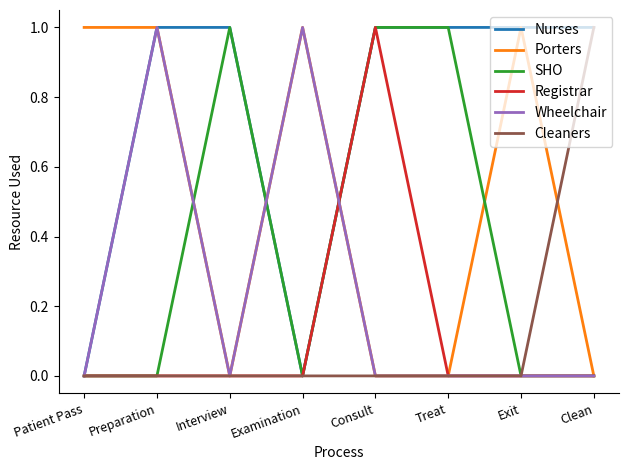

Is the value of SHO at Treat greater than the value of Registrar at Preparation?

Yes